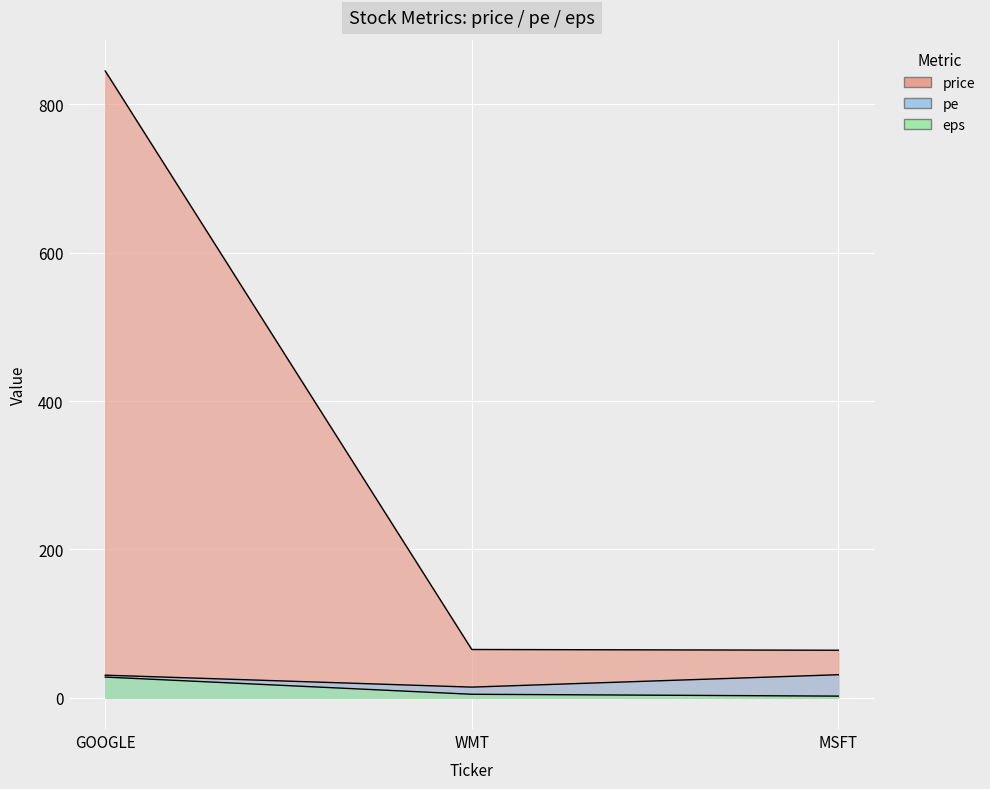

List the series in order of their peak value, highest first.

price, pe, eps